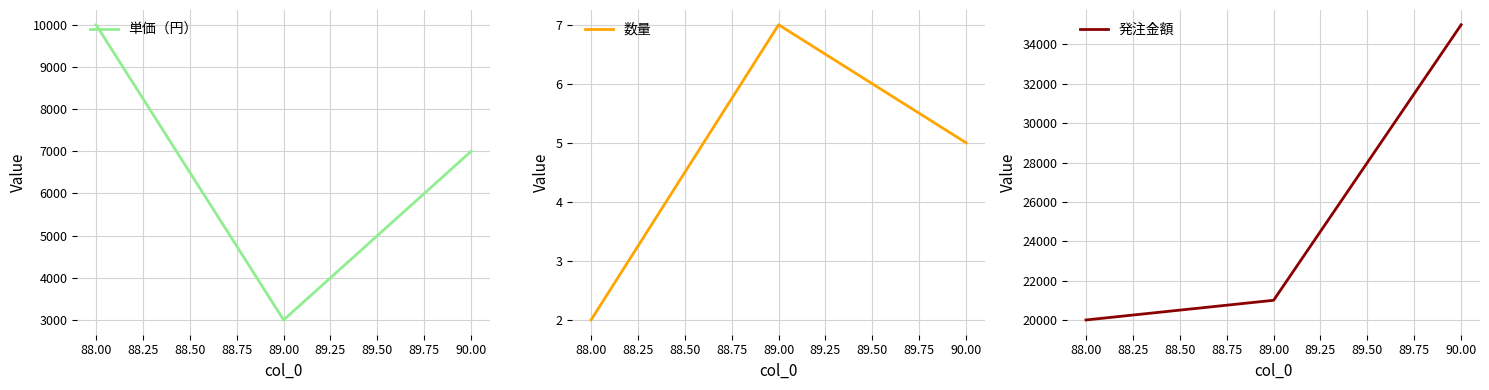

Is it true that 数量 equals 7 at 90.00?

False